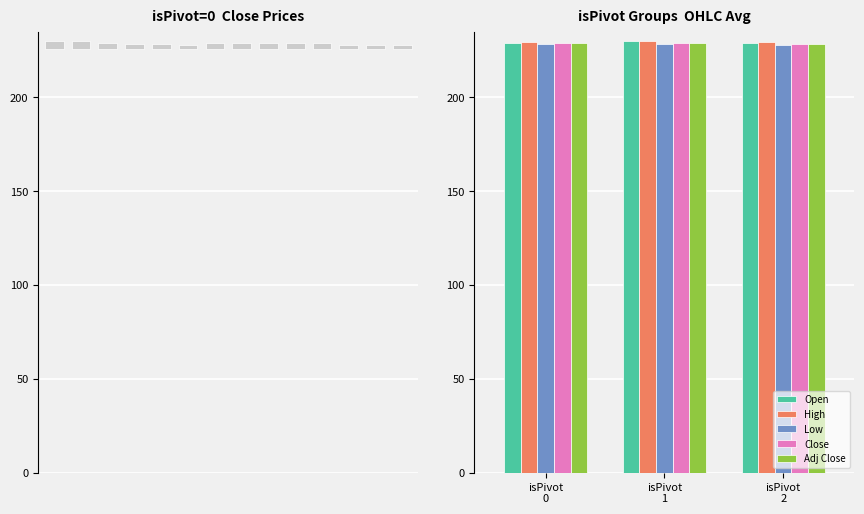

At how many categories does at least one series exceed 229?

3